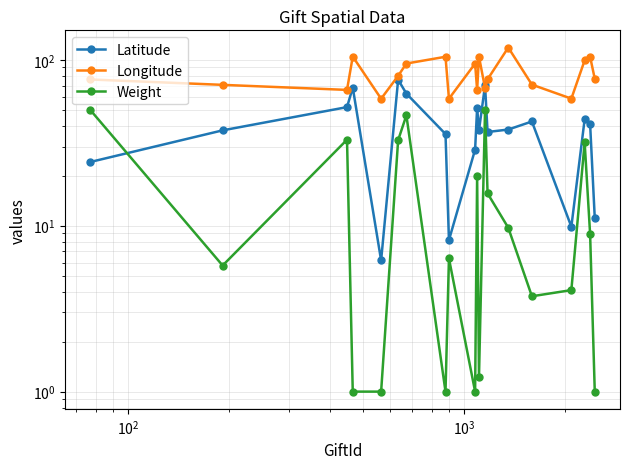

Reading left to right, transcribe all the data shown in this chart.

Latitude: 24.2	37.6	51.9	68.0	6.2	75.9	62.6	35.7	8.2	28.8	51.5	37.6	70.2	36.7	38.0	42.5	9.9	43.8	41.1	11.1
Longitude: 76.1	70.6	65.9	104.6	58.3	80.0	95.0	104.3	58.3	94.9	65.7	104.4	67.5	76.3	118.6	70.9	58.3	99.2	104.3	76.9
Weight: 50.0	5.8	33.0	1.0	1.0	32.8	46.3	1.0	6.3	1.0	20.0	1.2	50.0	15.7	9.7	3.8	4.1	31.8	8.9	1.0